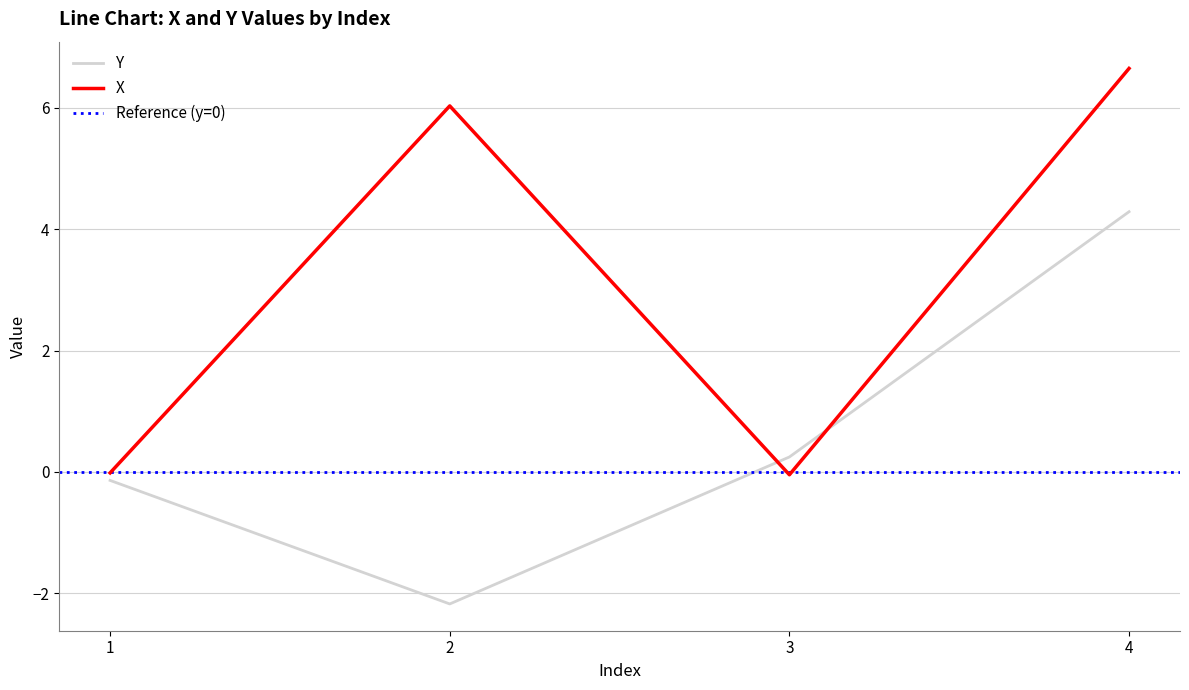

Where do Y and X first cross each other?

2 and 3